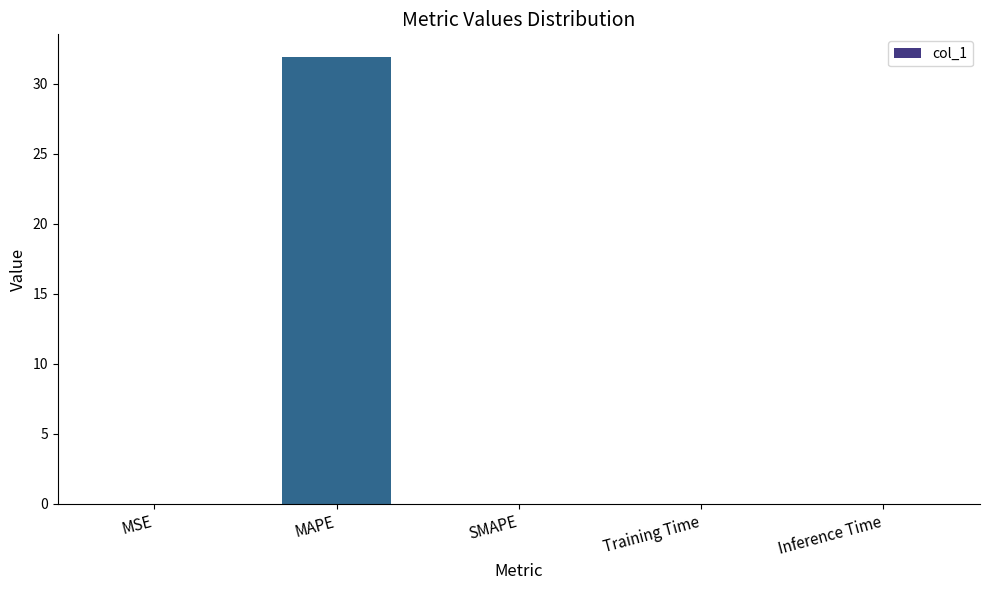

What is the greatest value displayed?

31.9